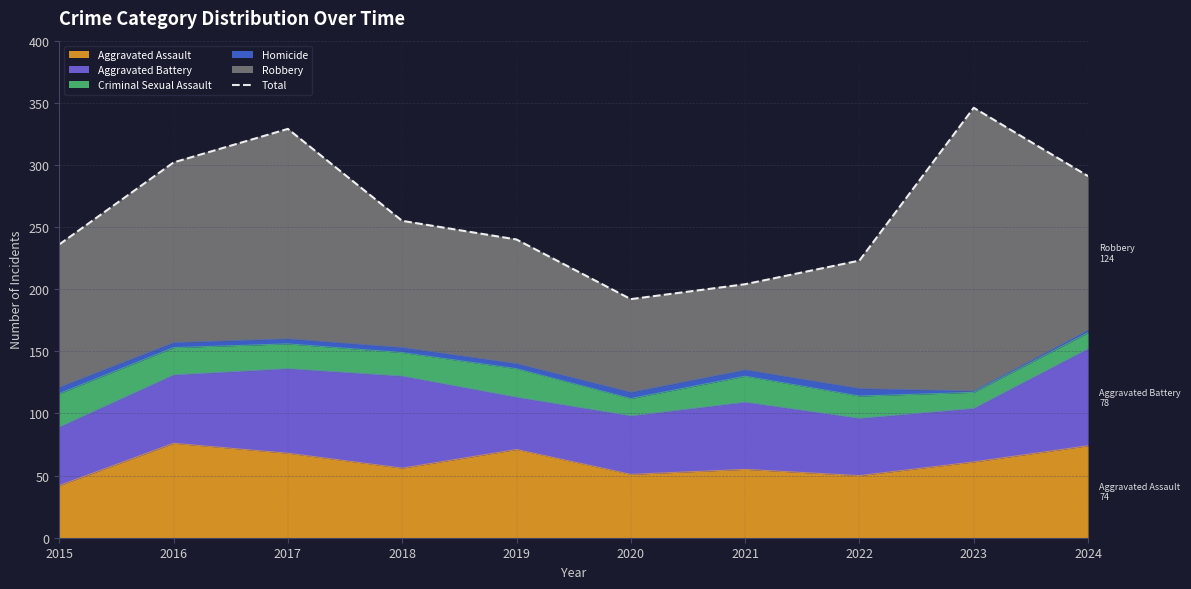

Rank the categories by value from lowest to highest.

2020, 2021, 2022, 2015, 2019, 2018, 2024, 2016, 2017, 2023